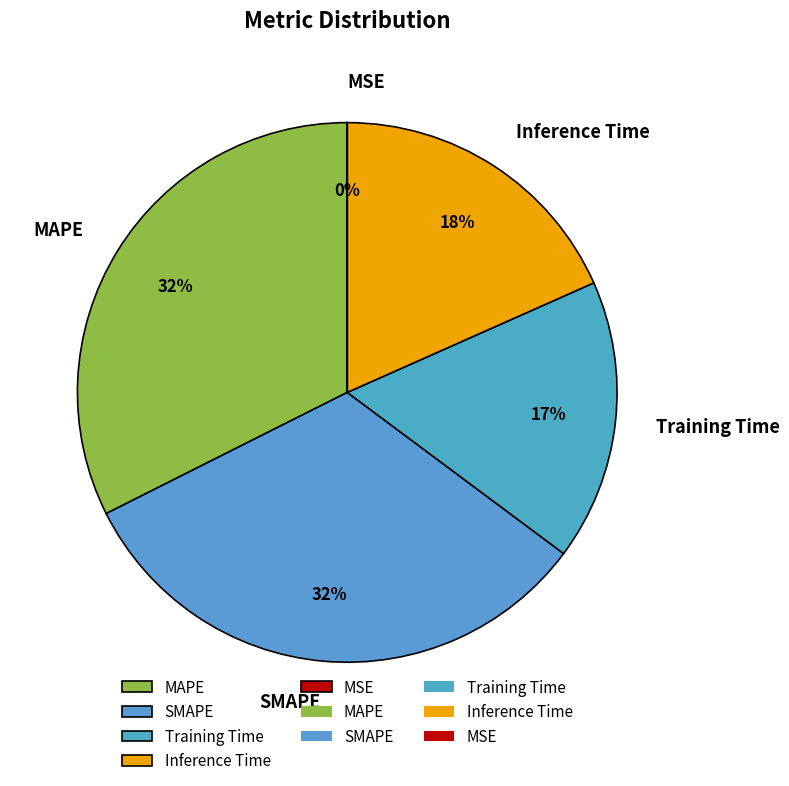

Do MAPE and Inference Time together represent more than half of the pie?

Yes